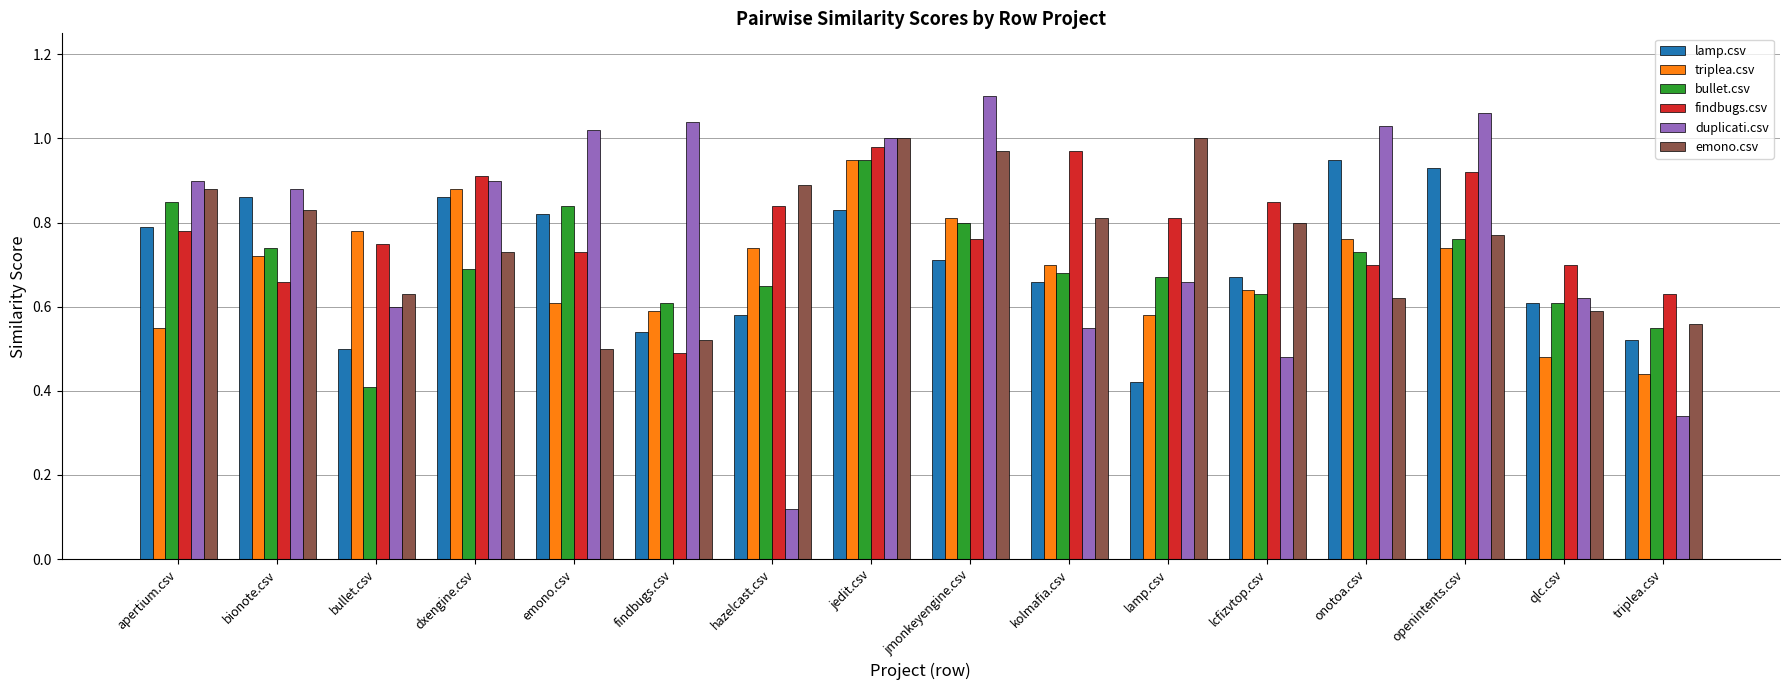

At which category does the chart reach its peak across all series?

jmonkeyengine.csv